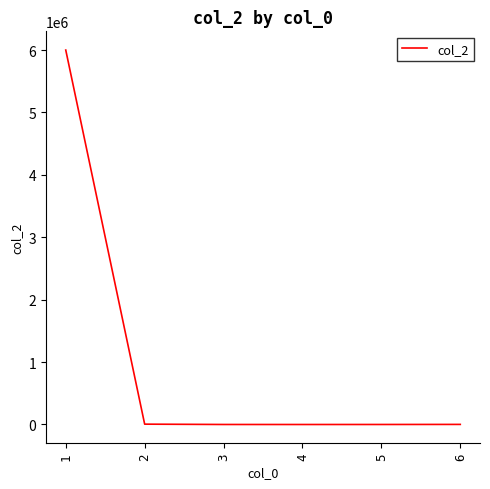

What is the difference between the second highest and minimum values?

5548